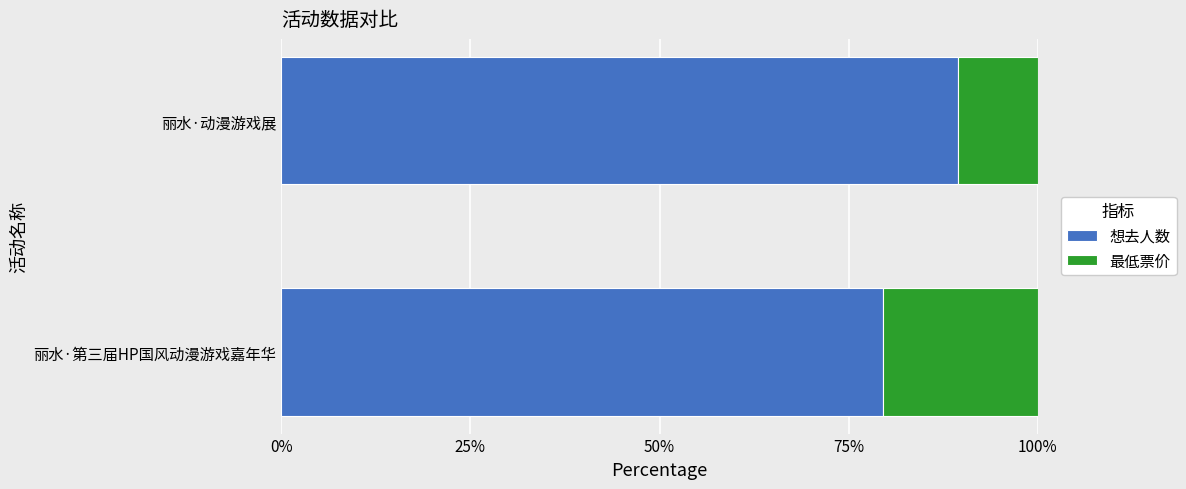

What is the minimum value for 想去人数?

79.6